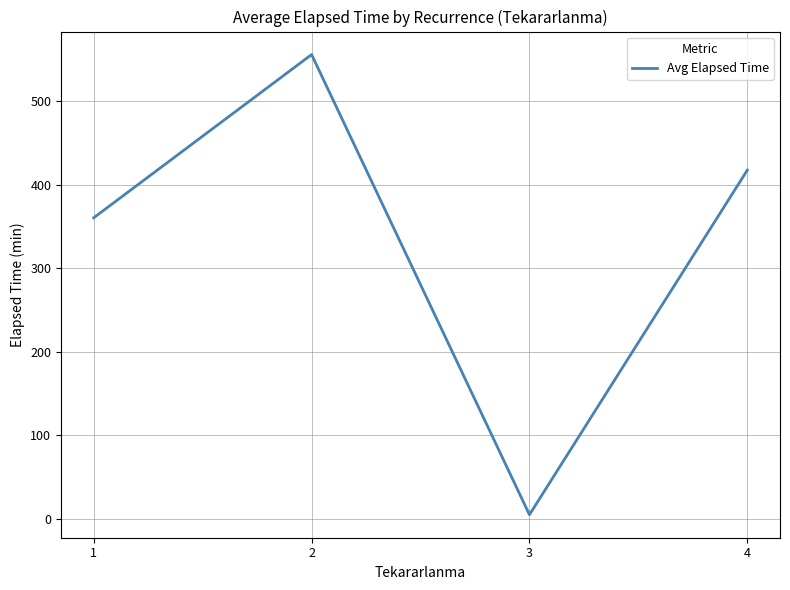

List the labels in order of value, smallest first.

3, 1, 4, 2